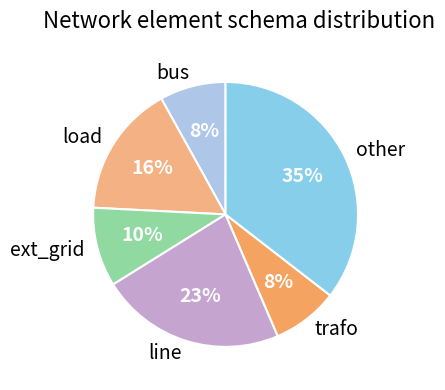

To the nearest percent, what portion does load represent?

16%